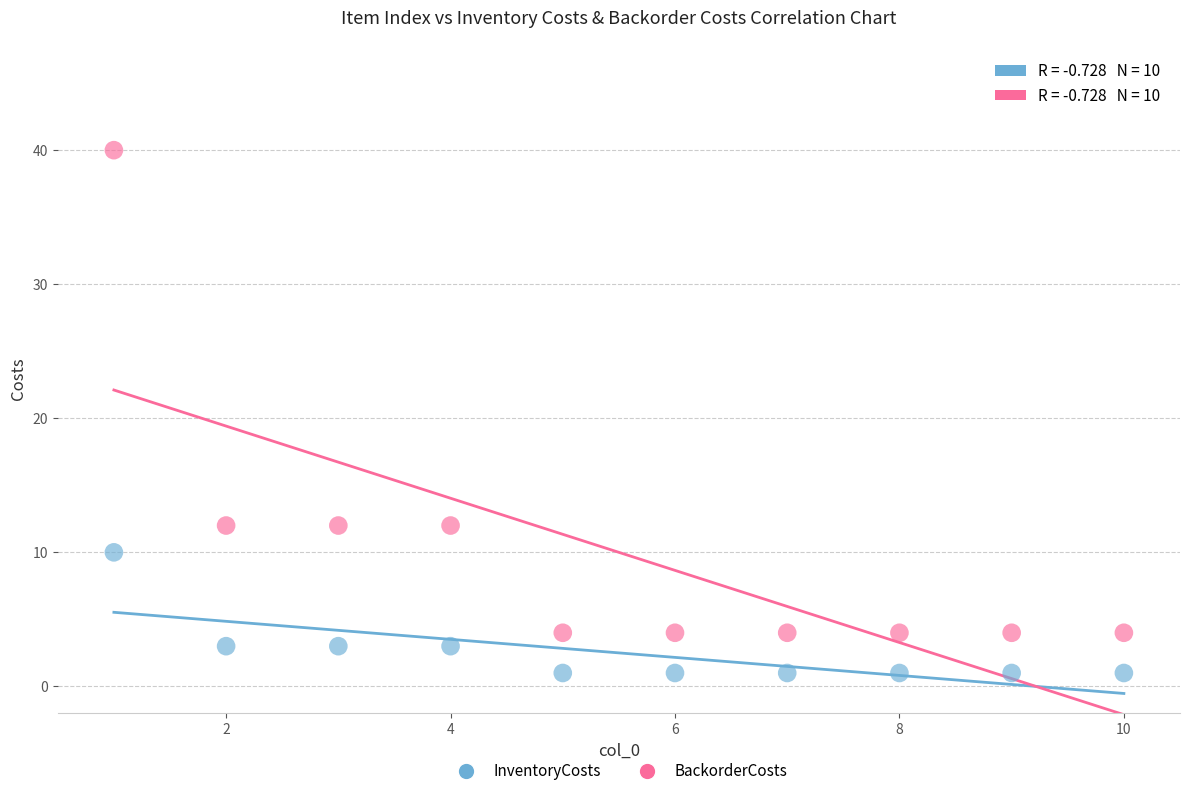

Which series contains the highest Y value?

BackorderCosts